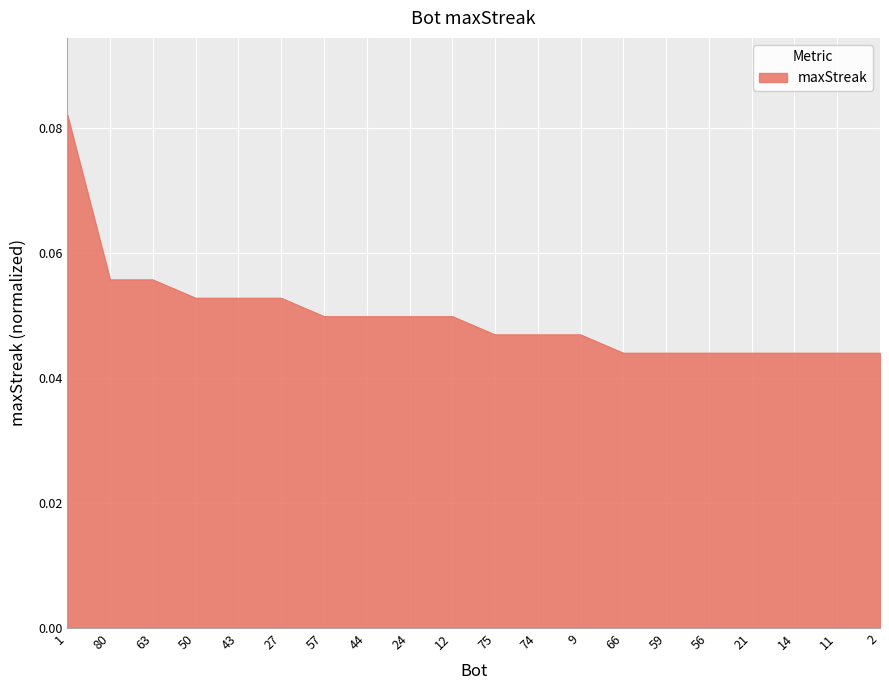

True or false: the data shows 0.1 at 24.

False